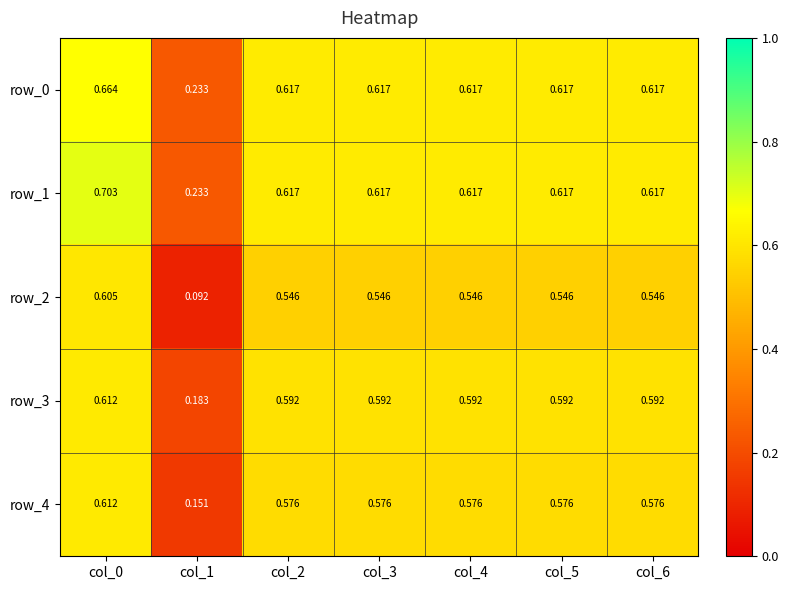

Is the value of row_3 at col_6 greater than the value of row_0 at col_1?

Yes